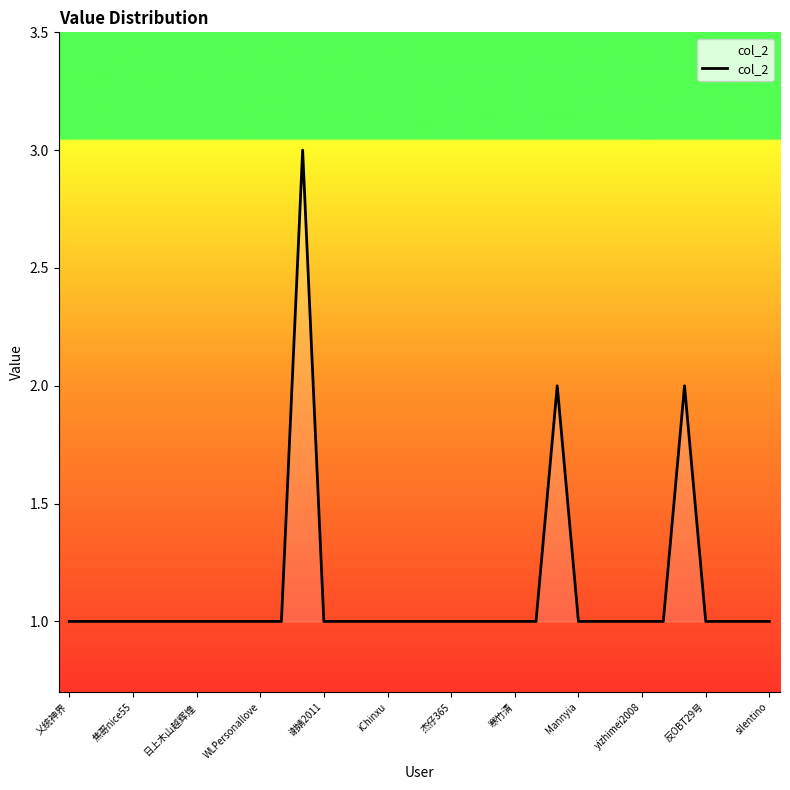

What is the maximum value shown in the chart?

3